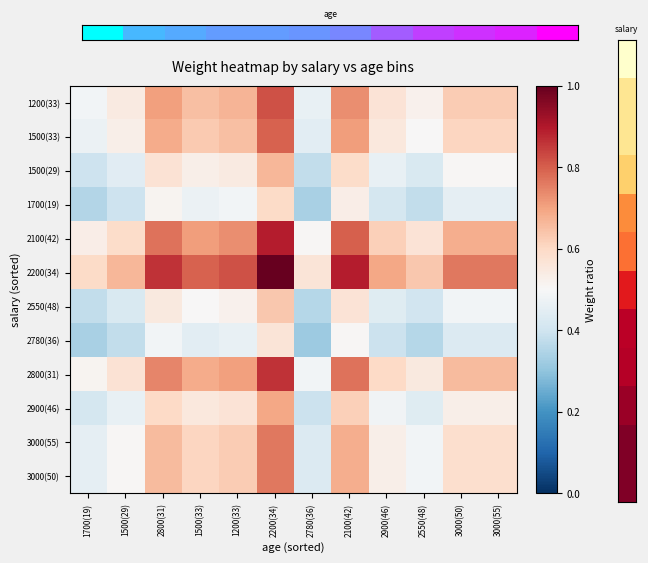

What is the smallest value displayed?

0.3